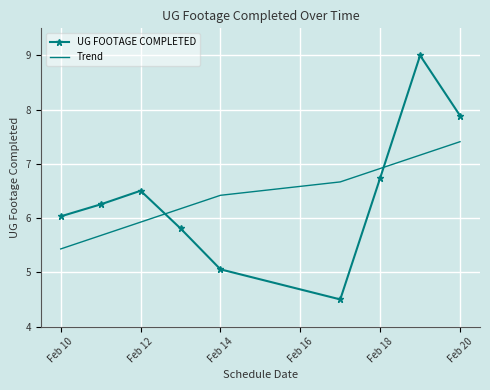

How many intersections are there between Trend and UG FOOTAGE COMPLETED?

2